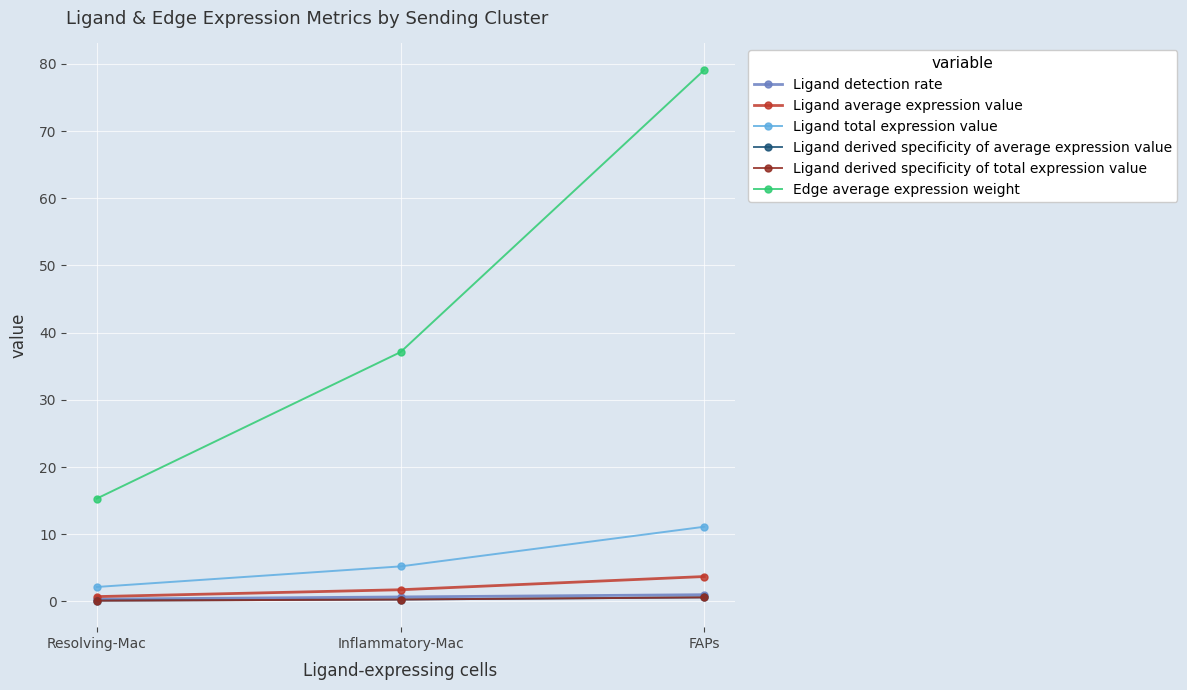

What is the total value across all series at Inflammatory-Mac?

45.3